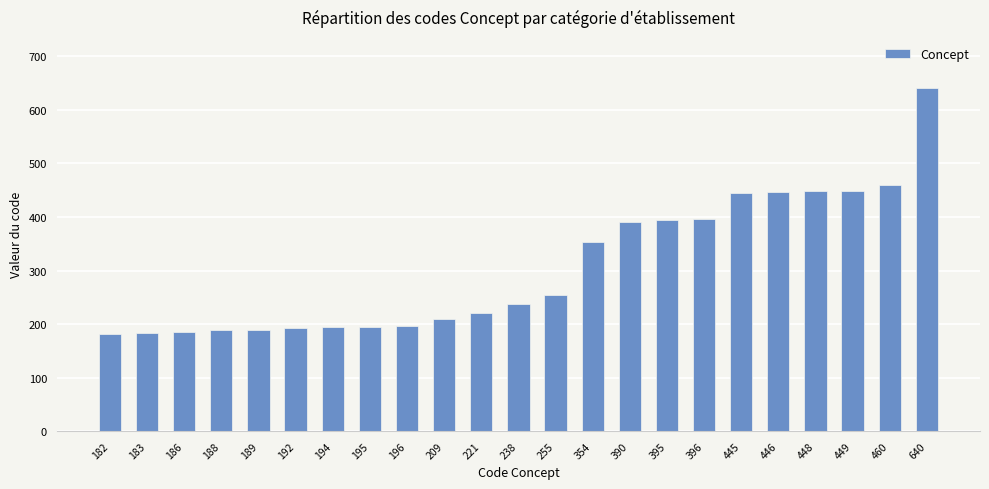

Is it true that the value at 192 is 68?

False